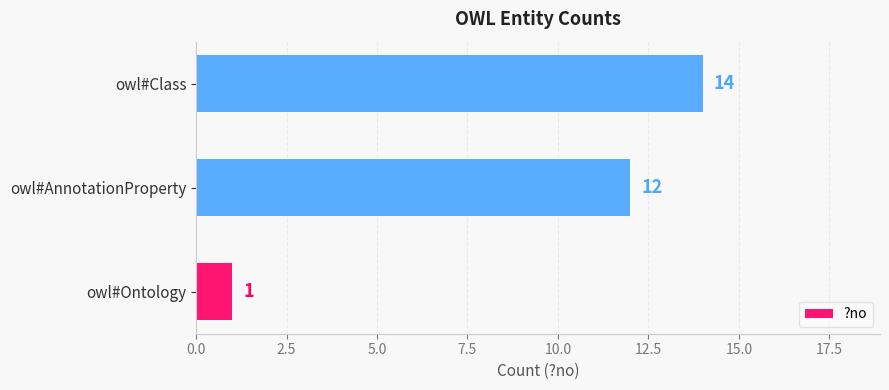

Reading bottom to top, extract all data points from this chart.

owl#Ontology=1	owl#AnnotationProperty=12	owl#Class=14